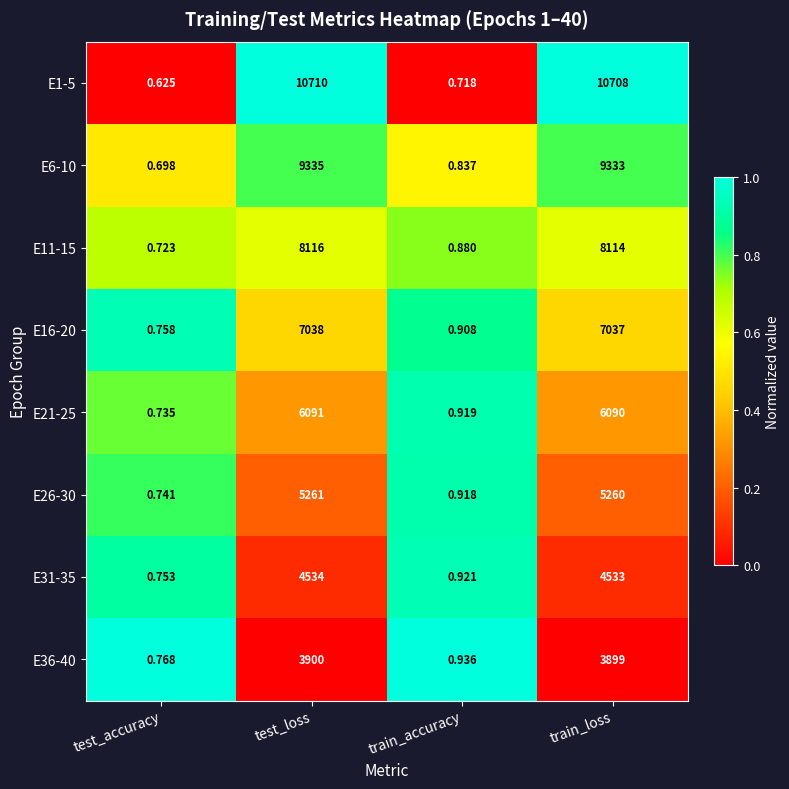

Rank the categories by E21-25 value from highest to lowest.

test_loss, train_loss, train_accuracy, test_accuracy